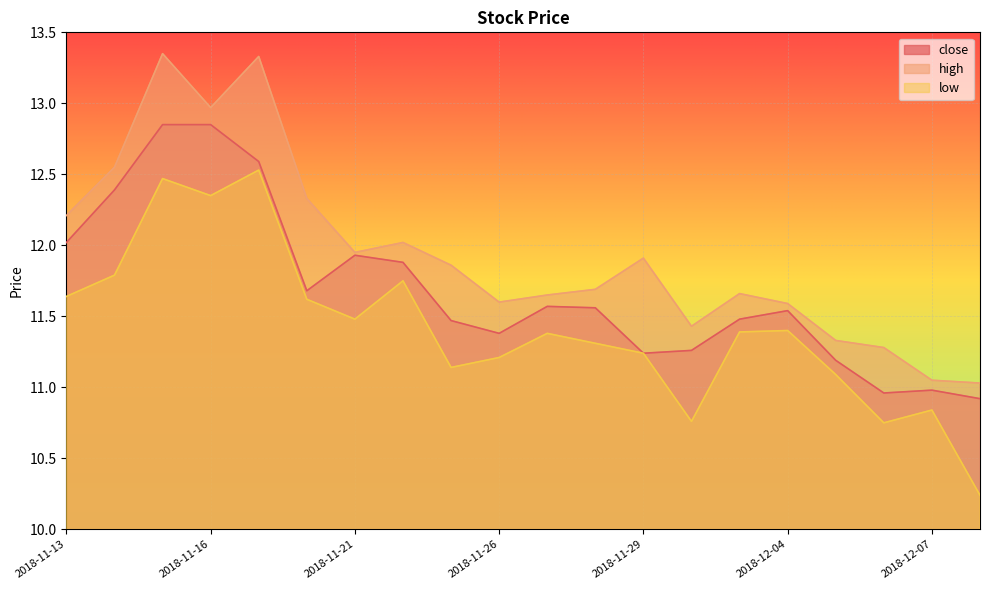

At how many categories does at least one series exceed 12?

7